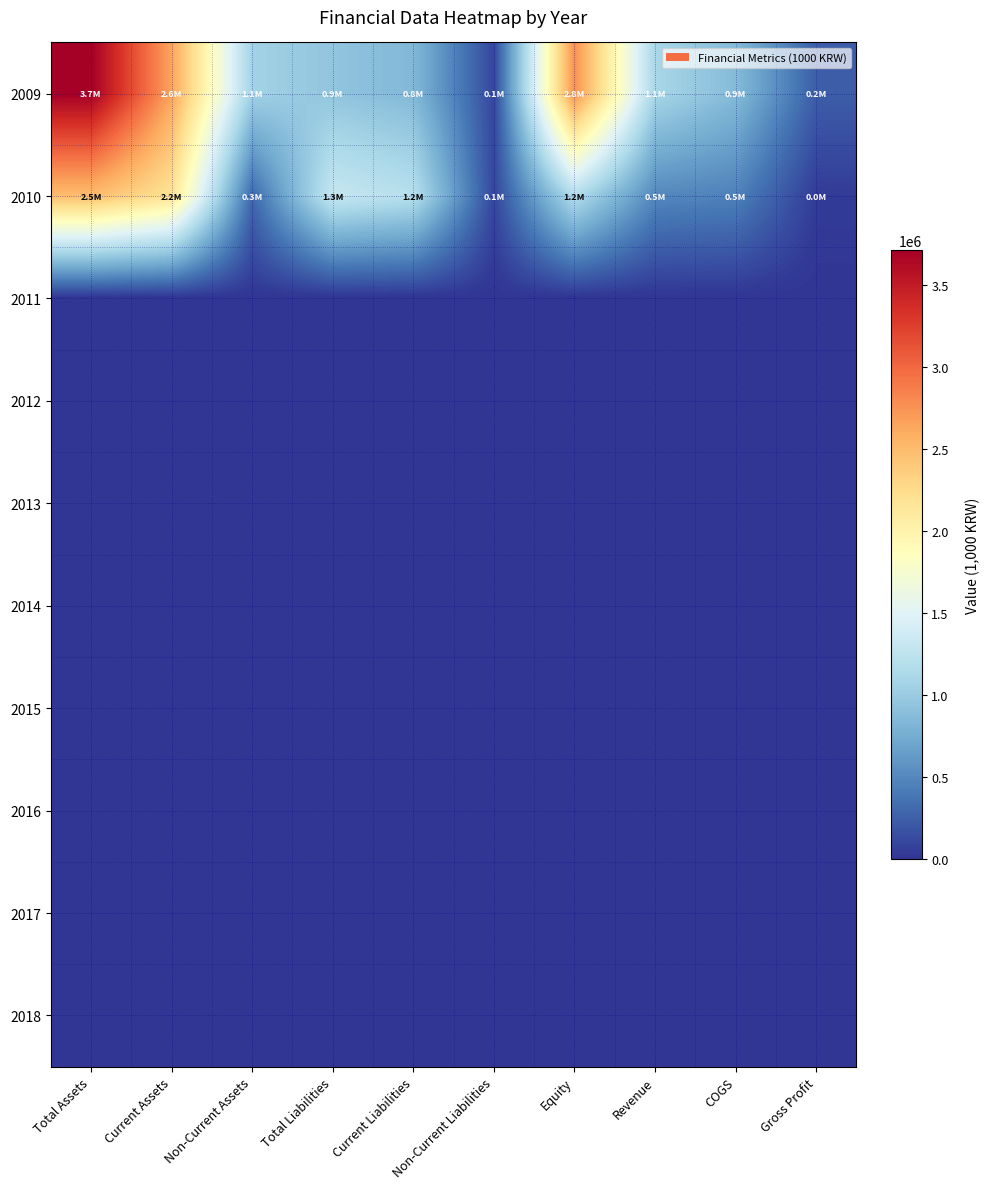

List the series in order of their peak value, highest first.

2009, 2010, 2011, 2012, 2013, 2014, 2015, 2016, 2017, 2018